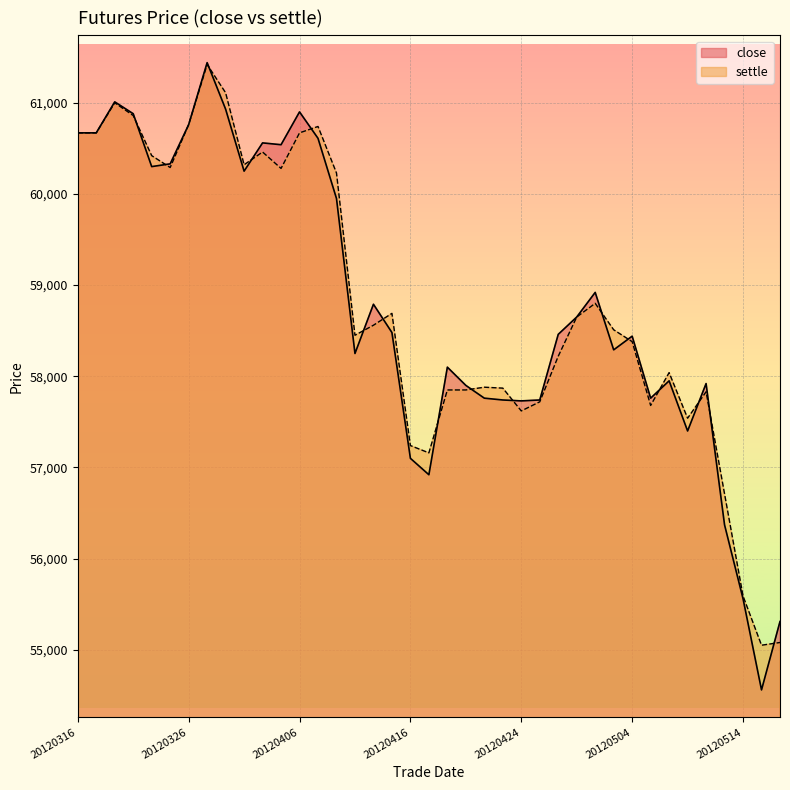

True or false: close and settle intersect in this chart.

True